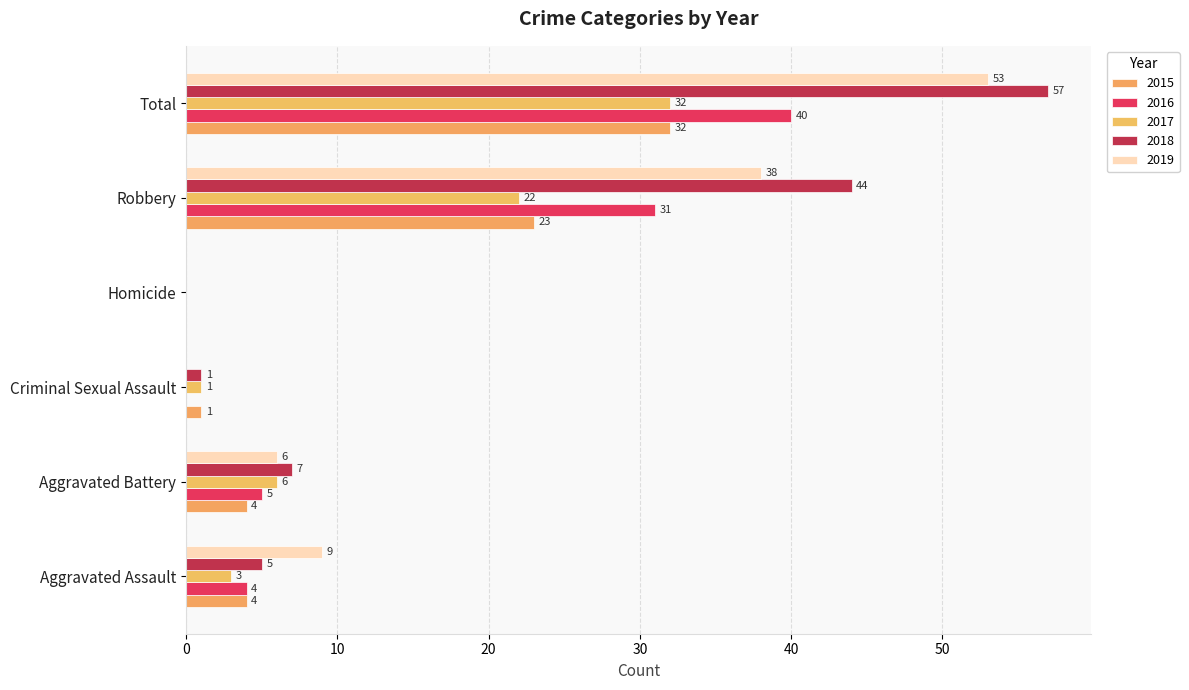

Which category has the highest value in the 2018 series?

Total